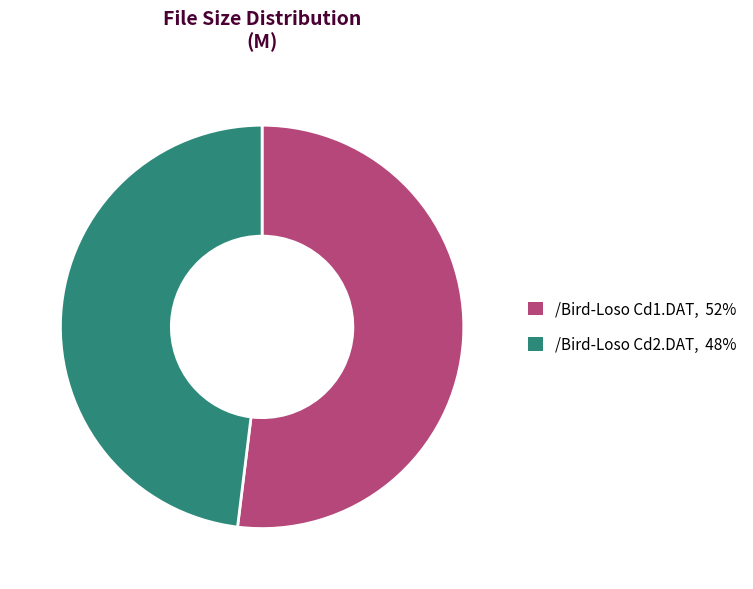

What is the ratio of the value at /Bird-Loso Cd1.DAT to the value at /Bird-Loso Cd2.DAT?

1.1